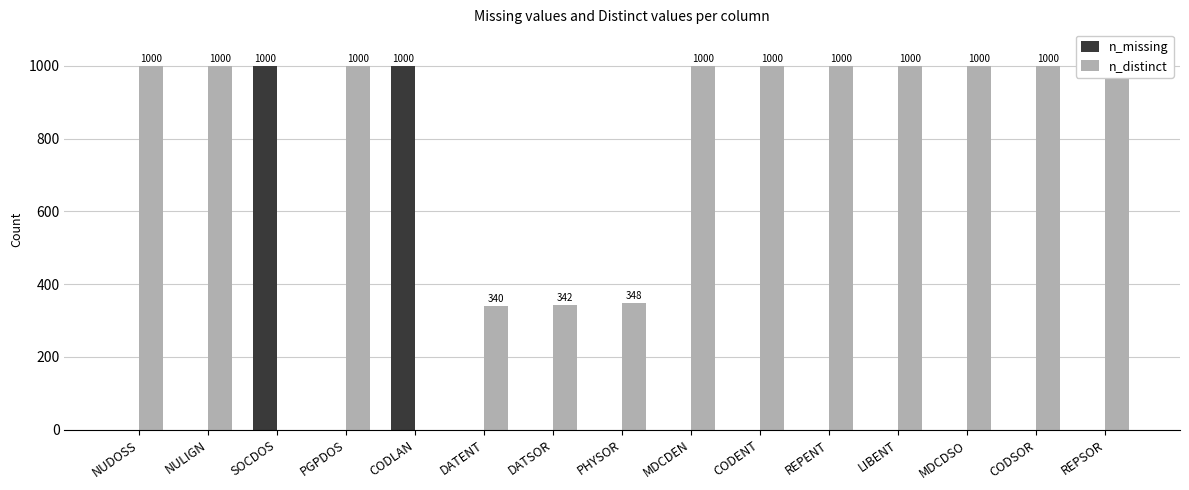

At how many categories does at least one series exceed 526?

12